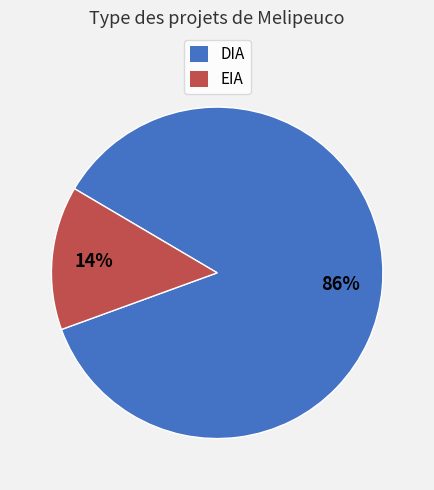

How many segments does this pie chart have?

2